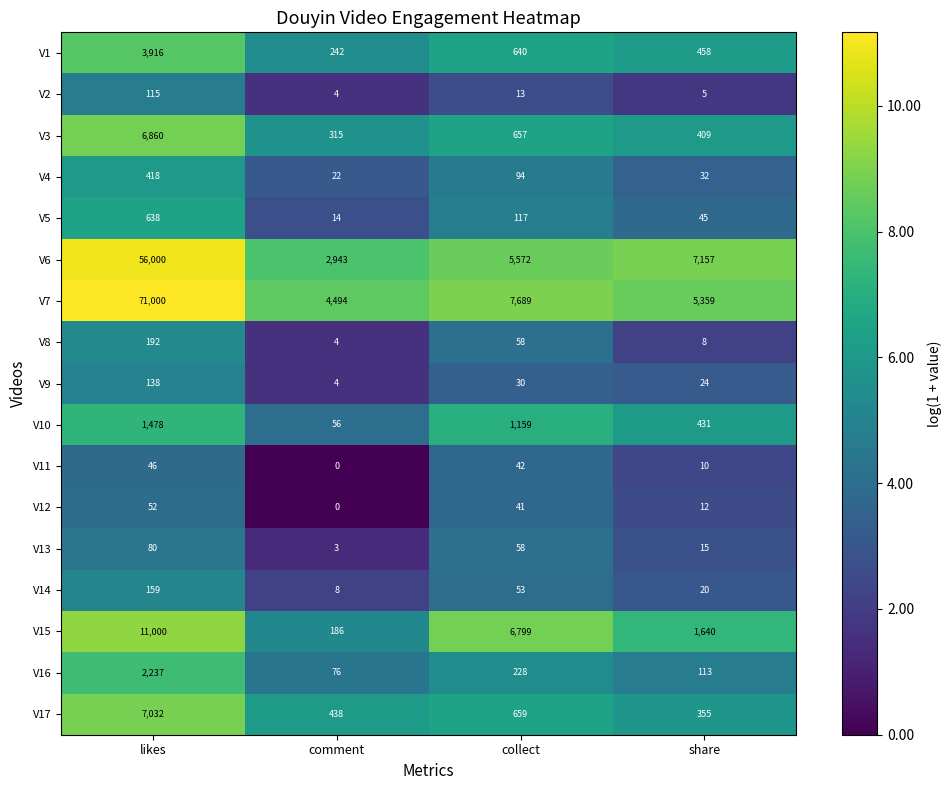

Where is V8 nearest to the value 98?

collect